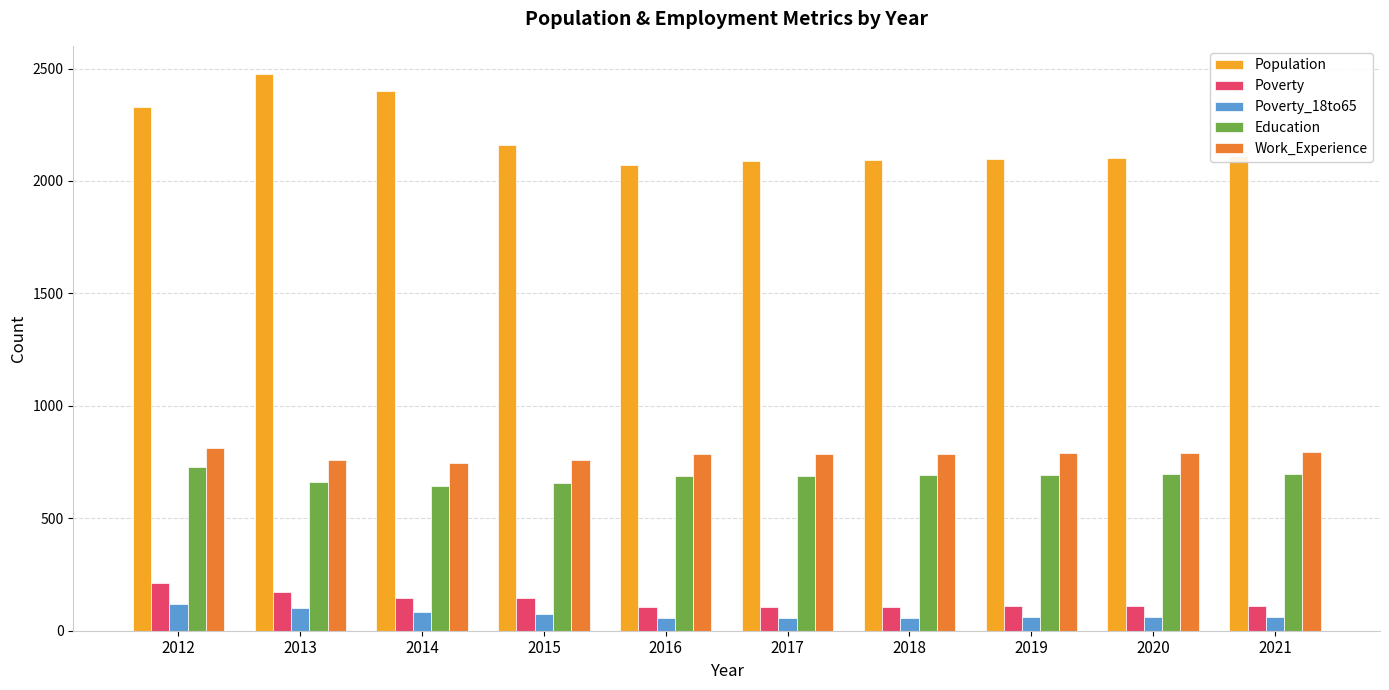

What is the value of the Poverty_18to65 bar at the 6th from the left?

57